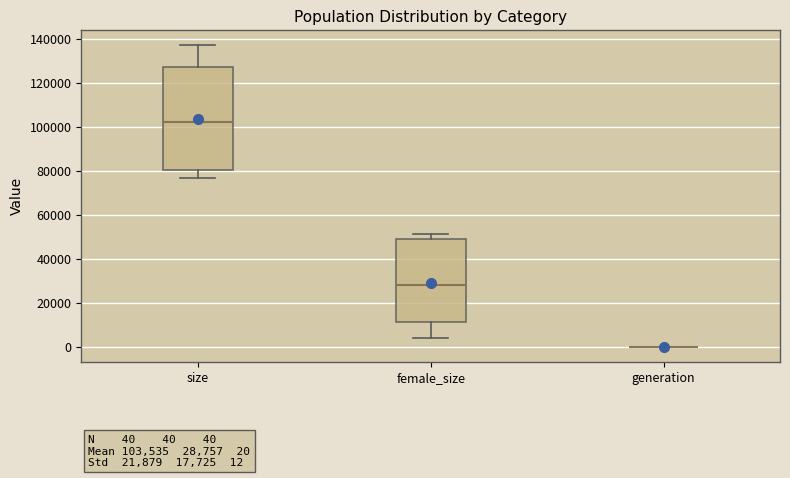

Comparing the boxes themselves (not the whiskers), which one is the tallest?

size